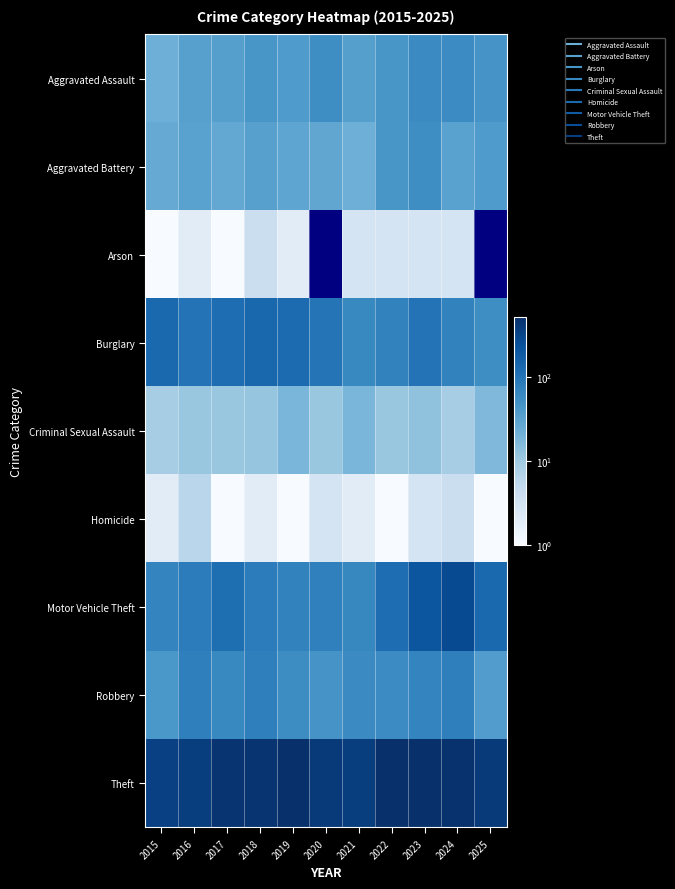

What is the difference between the highest and lowest values at 2019?

512